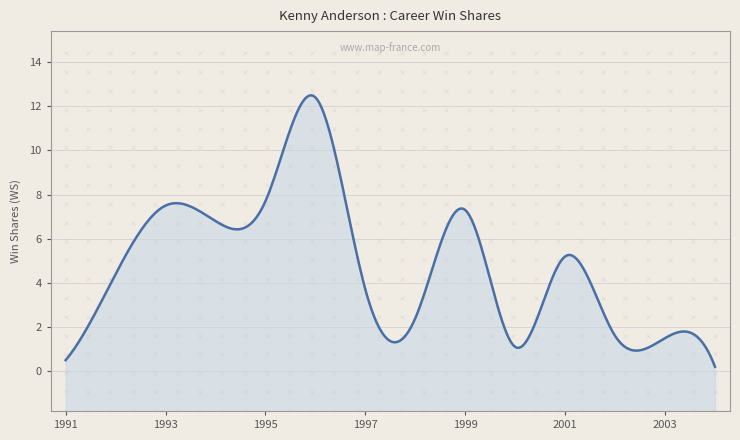

What is the label of the 13th point from the right?

1992-93